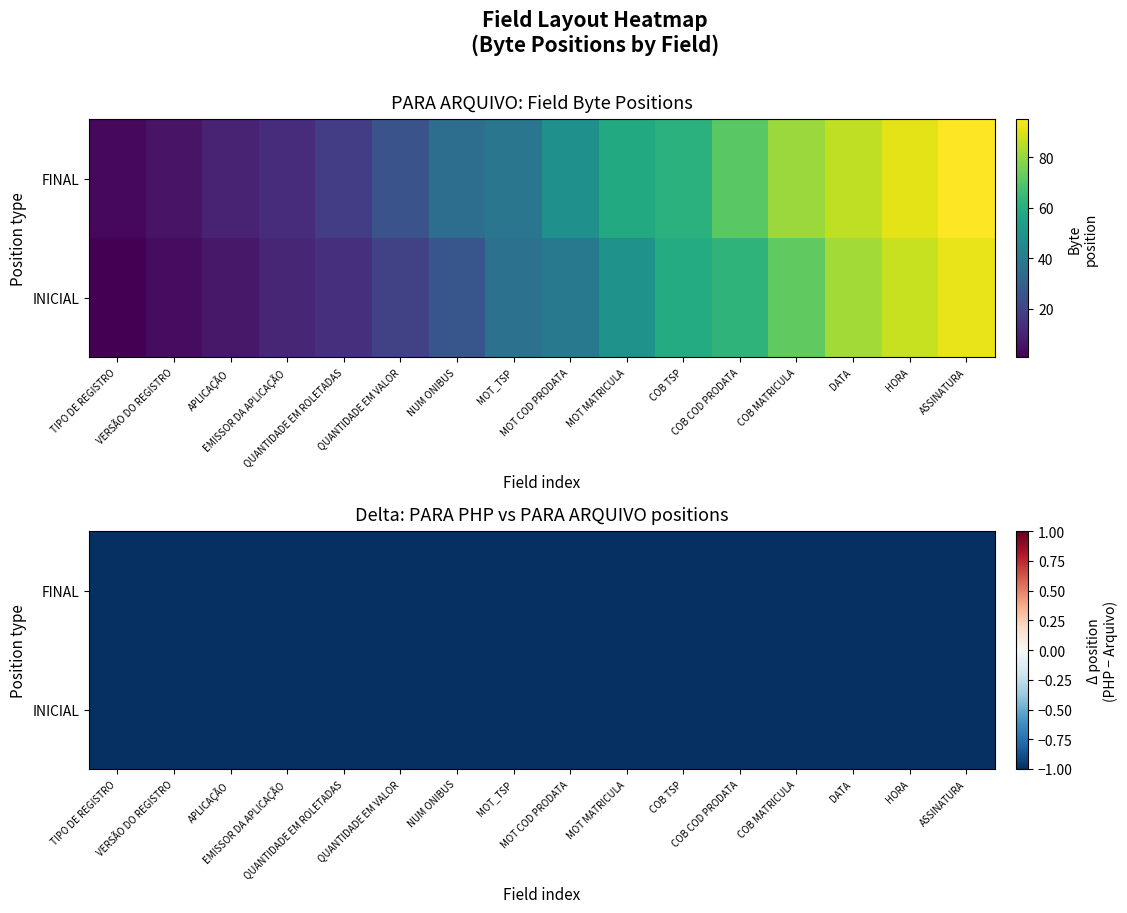

What is the greatest value displayed?

95